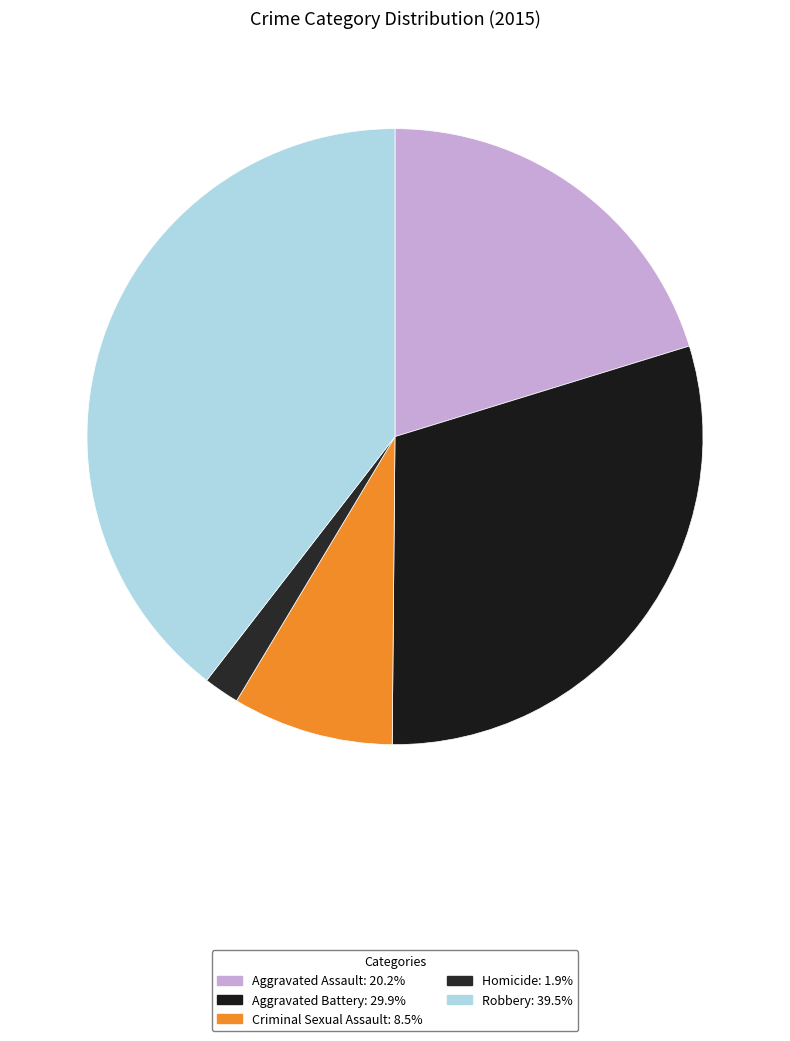

How many slices are in this pie chart?

5